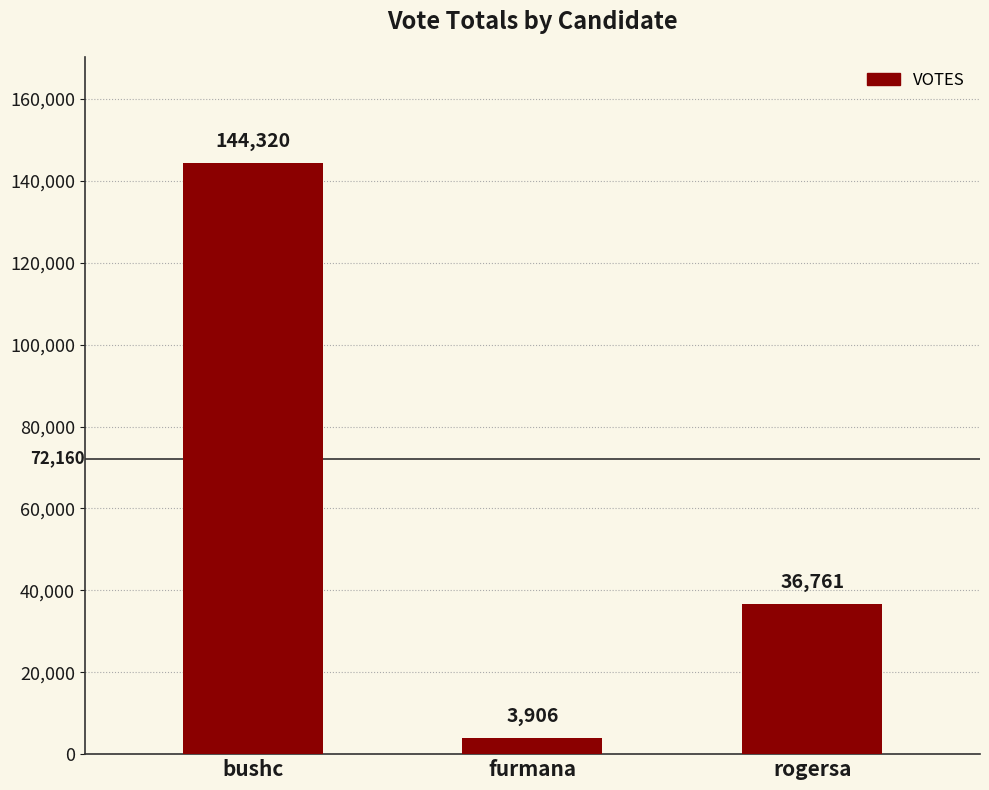

Reading left to right, list all the values displayed in this chart.

bushc=144320	furmana=3906	rogersa=36761